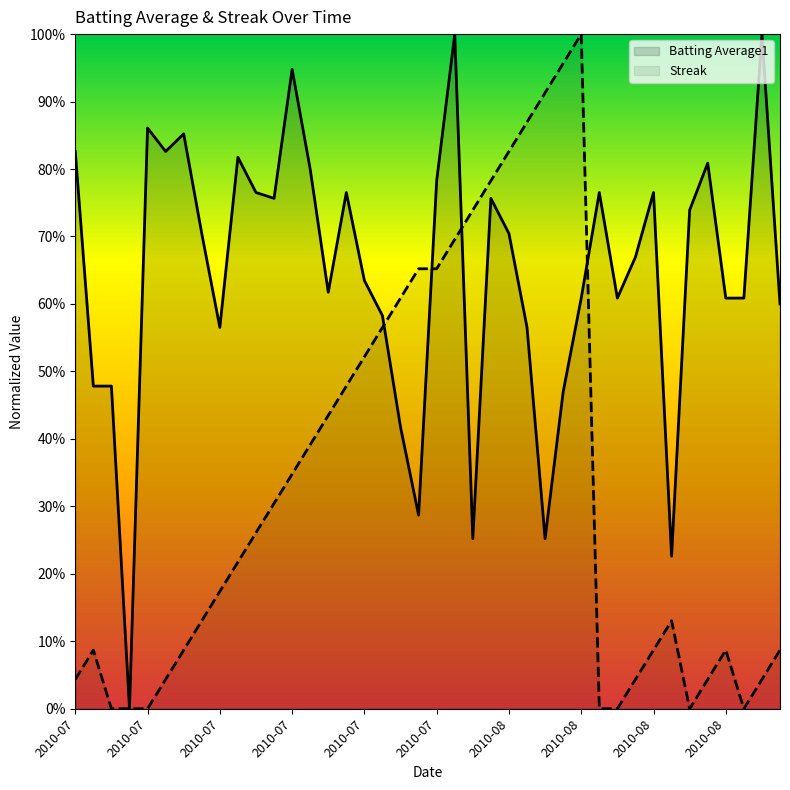

The value of Batting Average1 at 25 is 0.6. True or false?

True